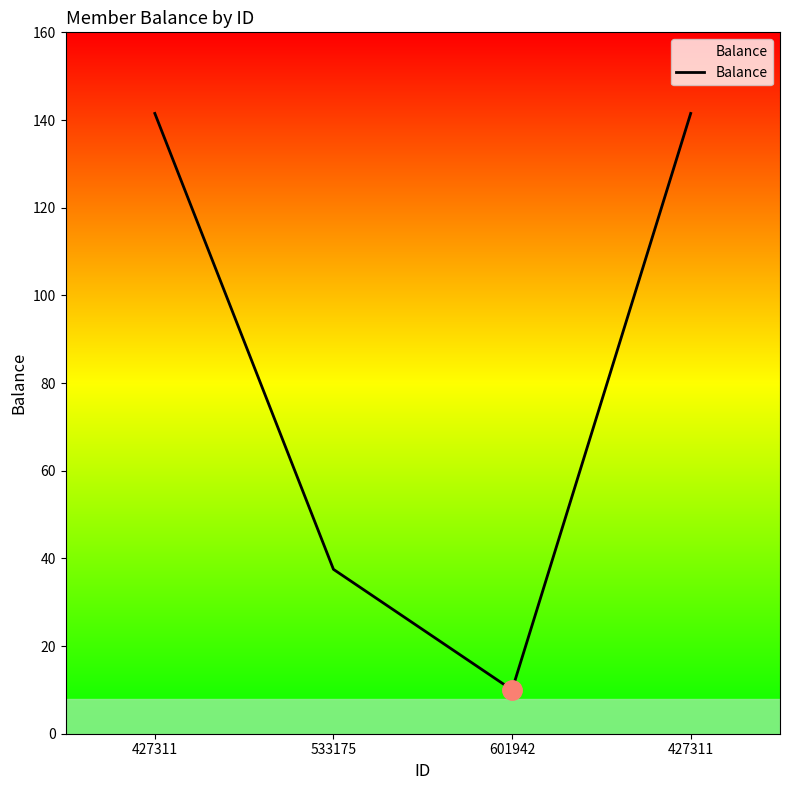

Where does the data first go above 141?

427311